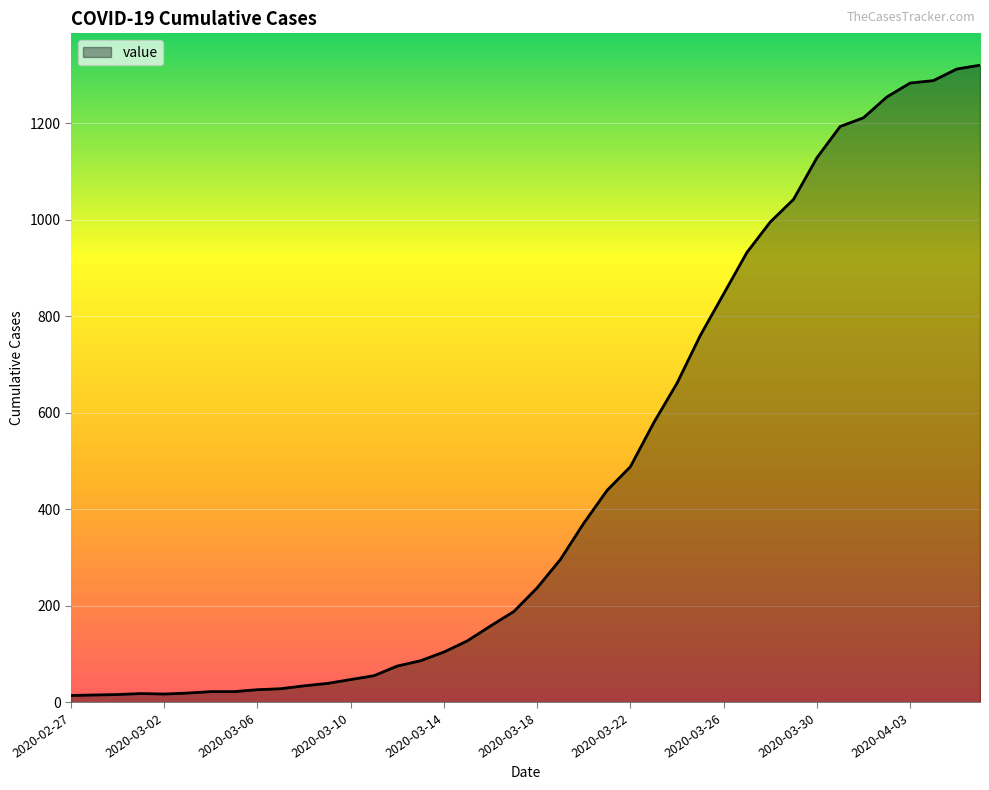

What is the difference between the maximum and minimum values?

1306